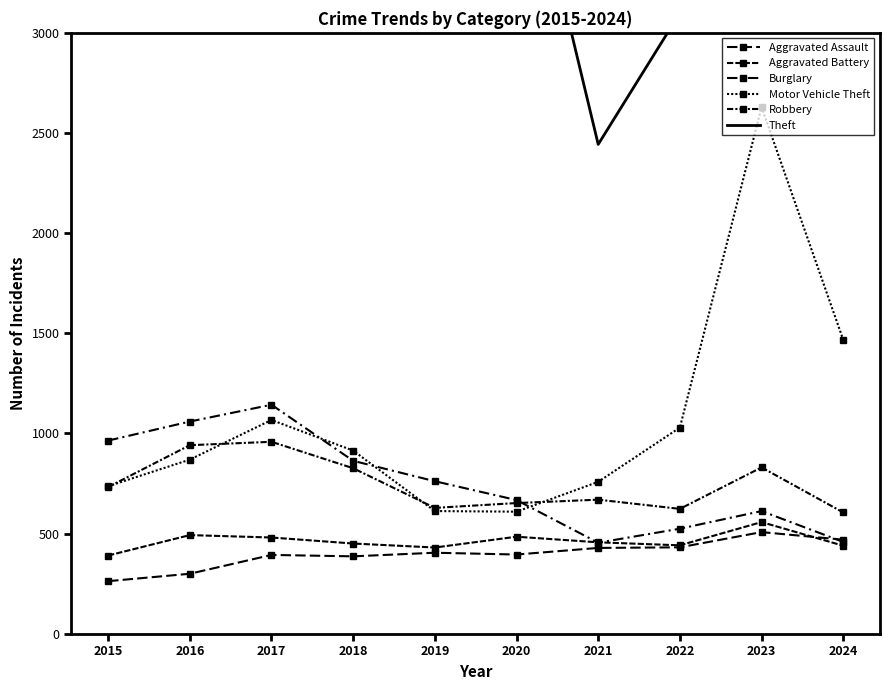

Between 2021 and 2017, which is larger?

2021